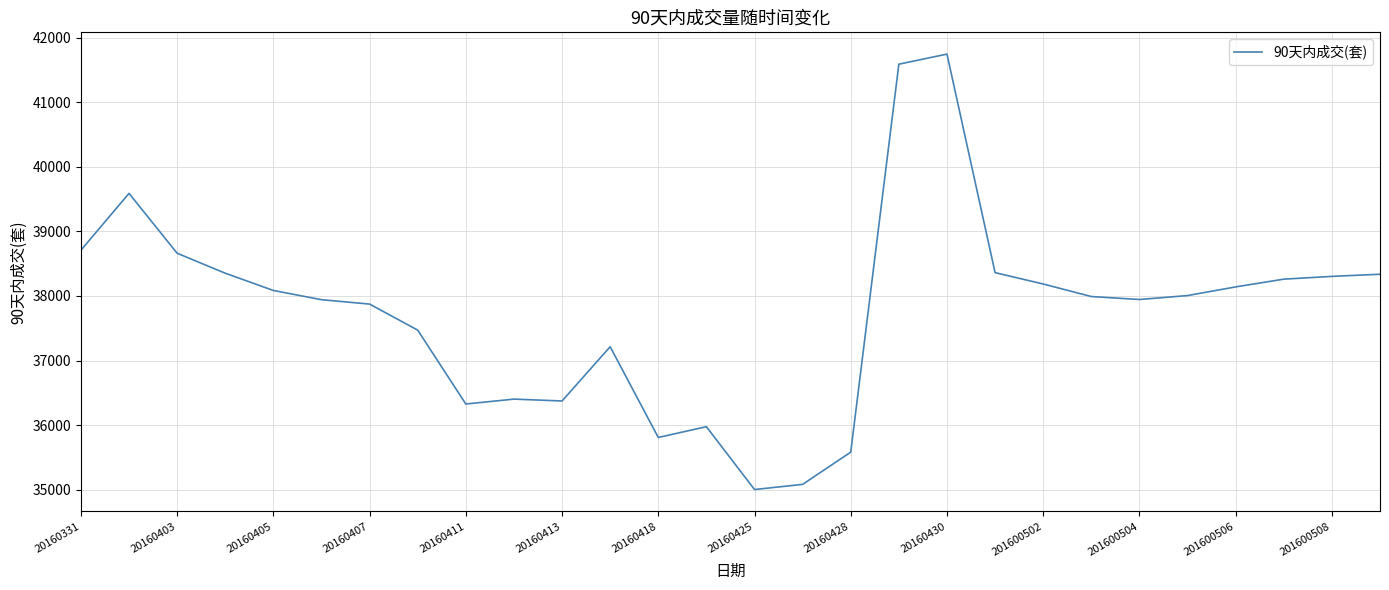

What is the maximum value shown in the chart?

41744